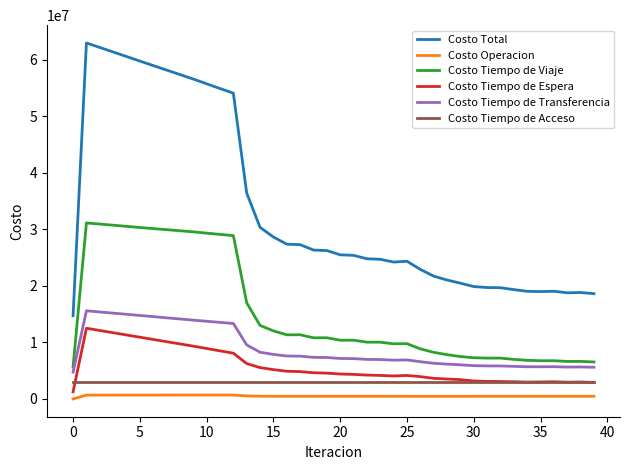

What is the highest value of the Costo Total series?

62948692.4